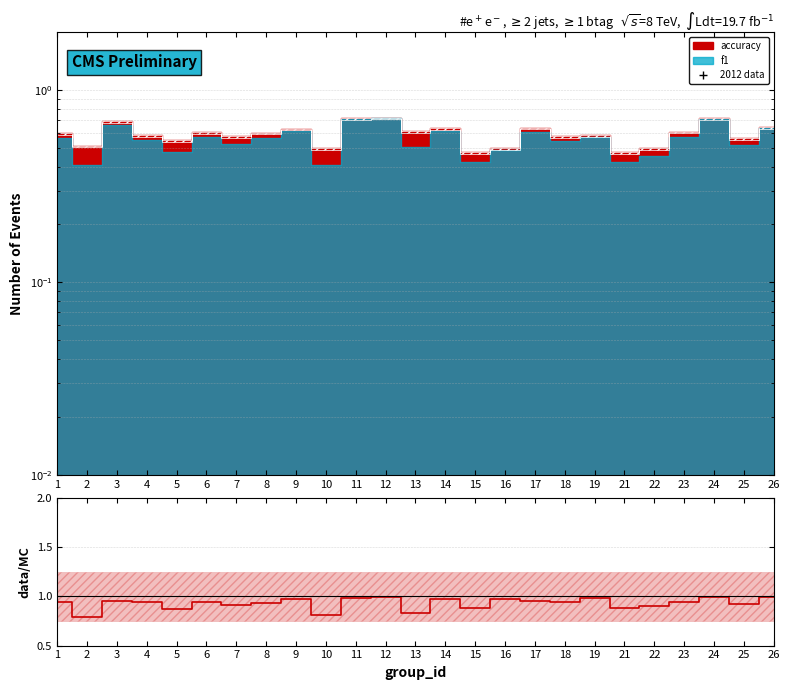

Reading left to right, what are all the values shown in this chart?

0.9	0.8	1.0	0.9	0.9	0.9	0.9	0.9	1.0	0.8	1.0	1.0	0.8	1.0	0.9	1.0	1.0	0.9	1.0	0.9	0.9	0.9	1.0	0.9	1.0